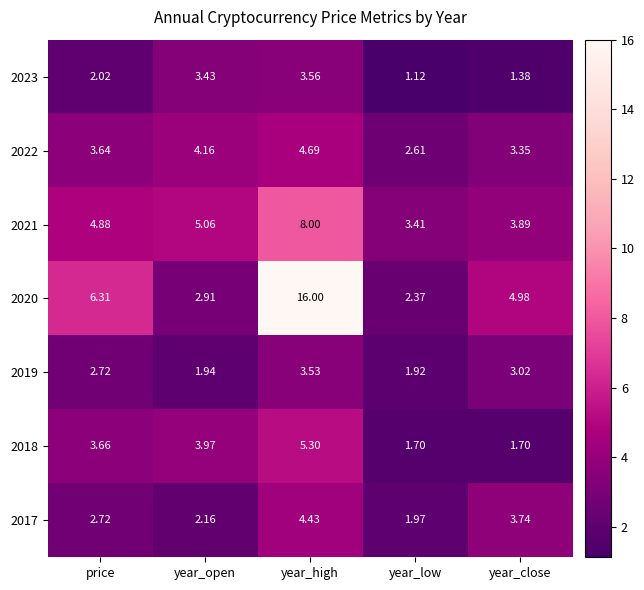

At which label is 2018 closest to 3?

price